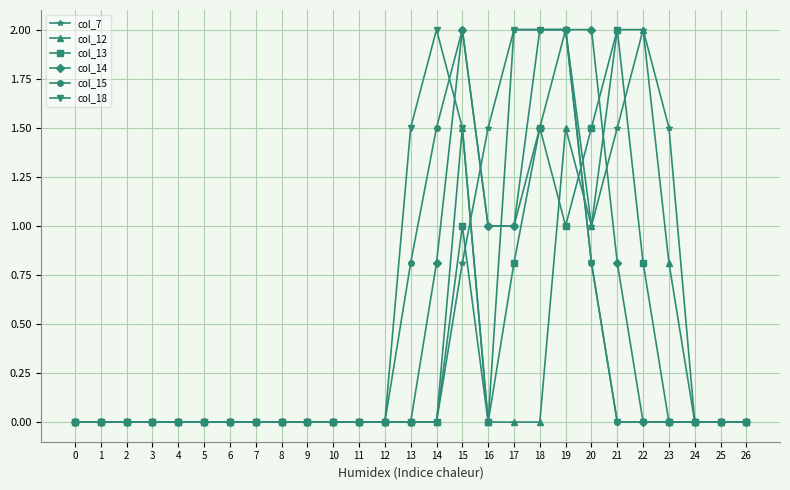

What is the value of the col_18 point at the 20th from the left?

2.0